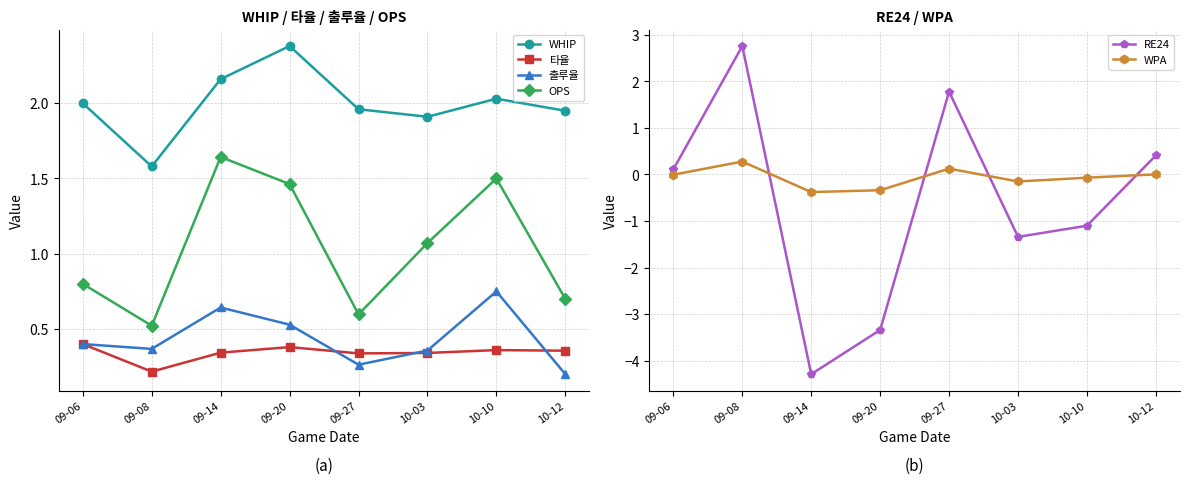

Does the chart display data point markers on the line(s)?

Yes